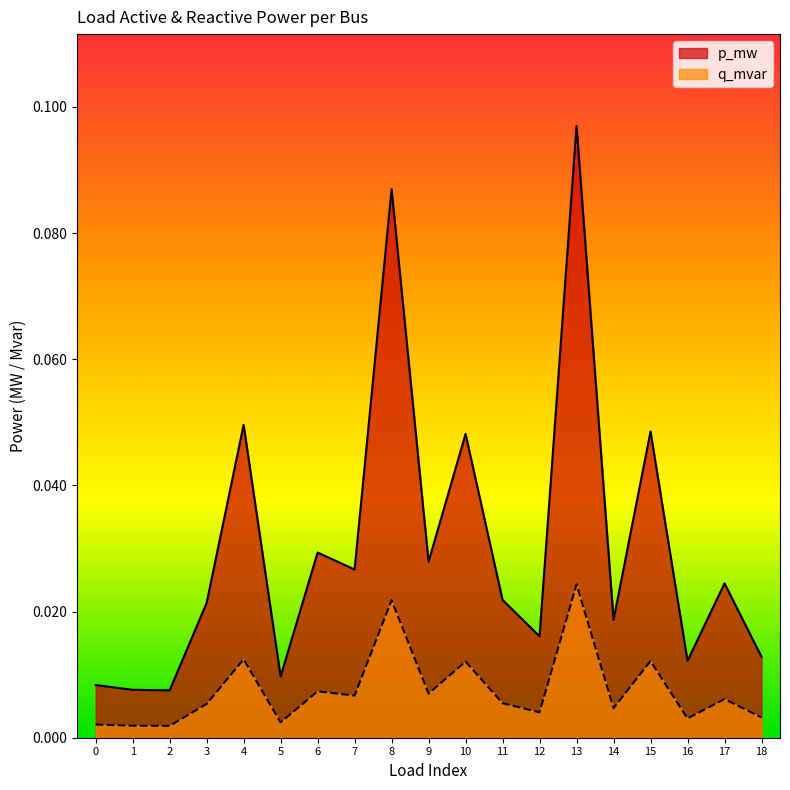

The value of q_mvar at 4 is 0.0. True or false?

True